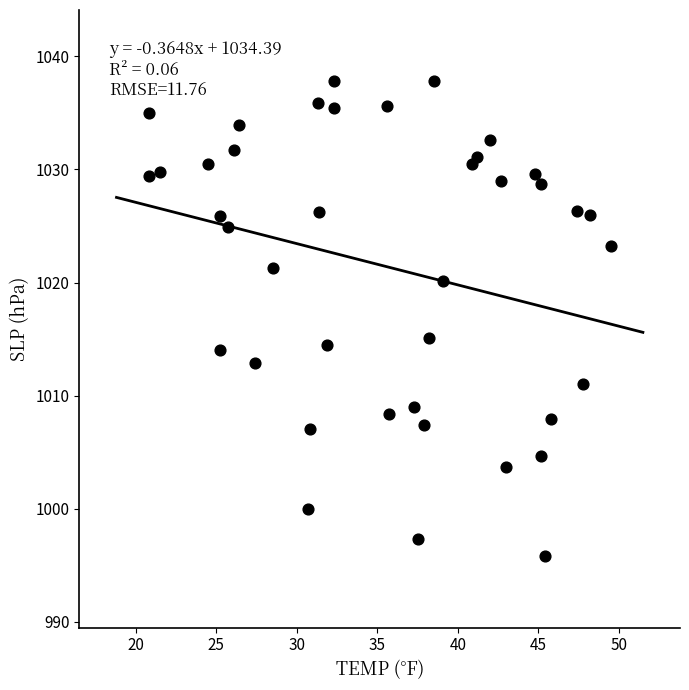

What Y value in the scatter plot is closest to 1016?

1015.1